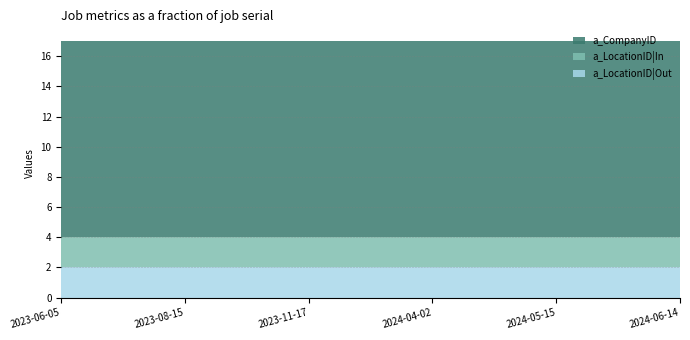

Reading left to right, transcribe all the data shown in this chart.

a_LocationID|Out: 2023-06-05=2	2023-08-15=2	2023-11-17=2	2024-04-02=2	2024-05-15=2	2024-06-14=2
a_LocationID|In: 2023-06-05=2	2023-08-15=2	2023-11-17=2	2024-04-02=2	2024-05-15=2	2024-06-14=2
a_CompanyID: 2023-06-05=13	2023-08-15=13	2023-11-17=13	2024-04-02=13	2024-05-15=13	2024-06-14=13